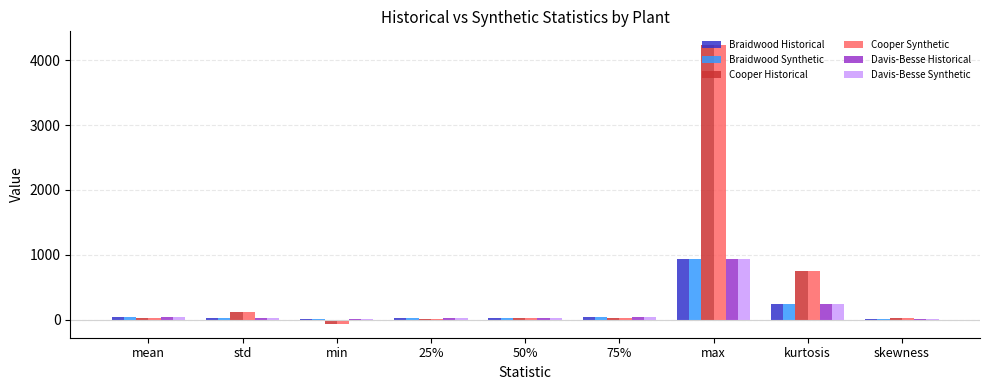

At which category is the sum across all series the highest?

max